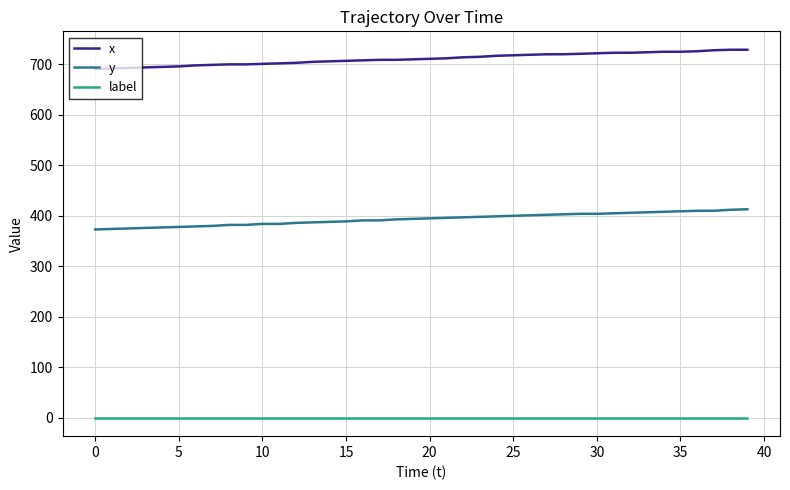

How many categories are shown in the chart?

40